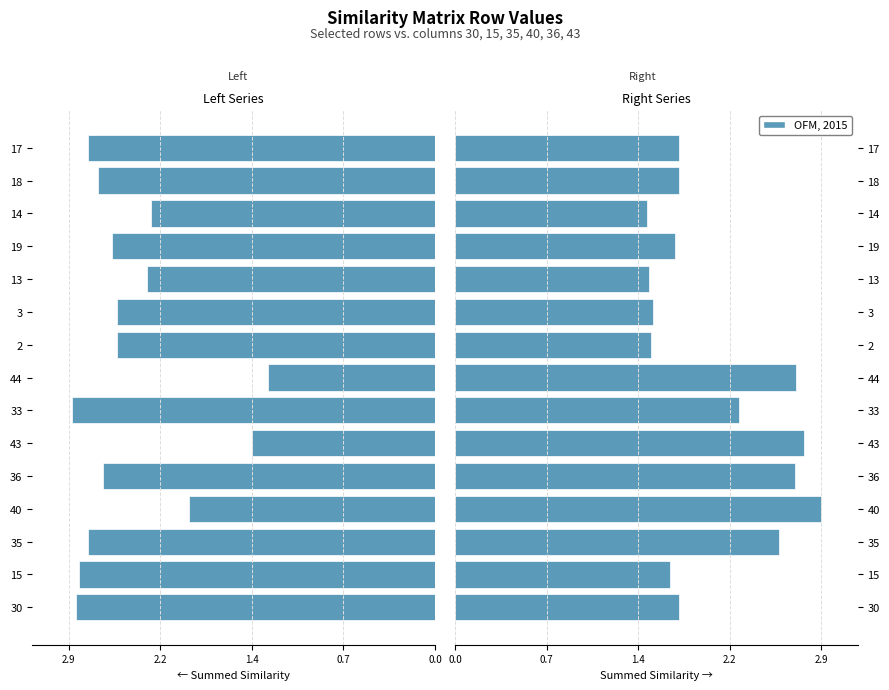

Does the chart contain any negative values?

Yes